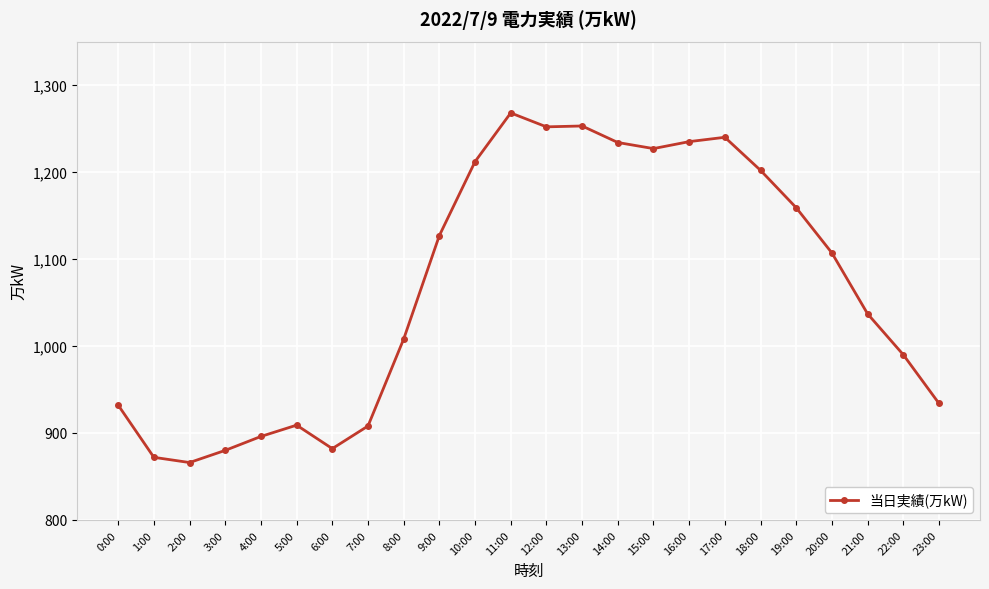

What is the average value?

1068